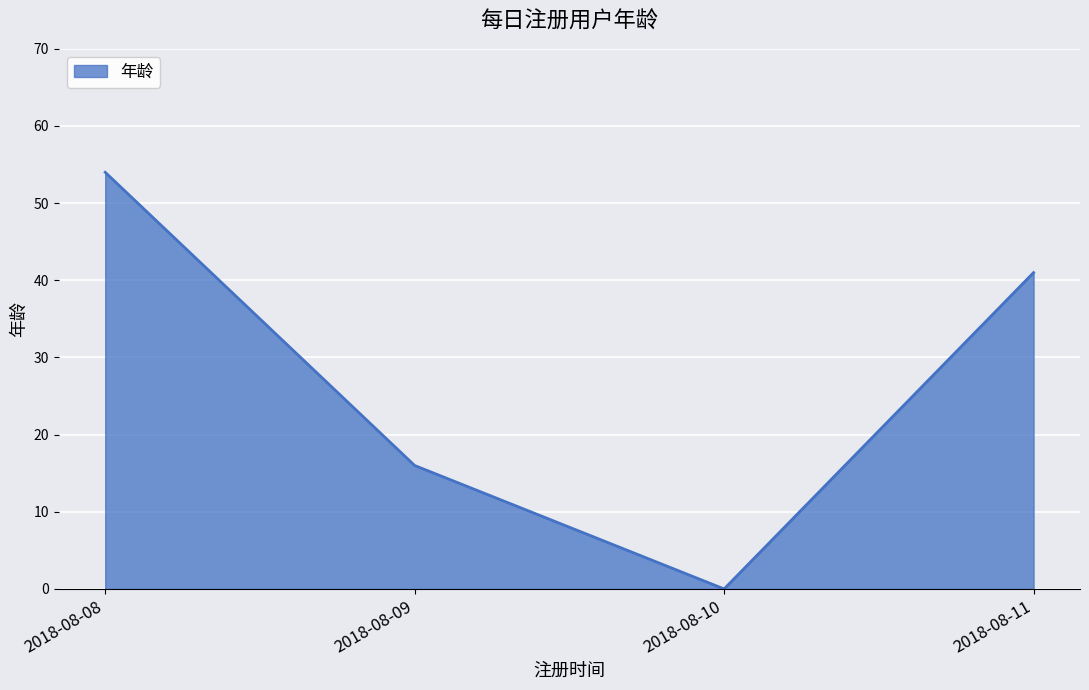

What is the difference between the maximum and second lowest values?

38